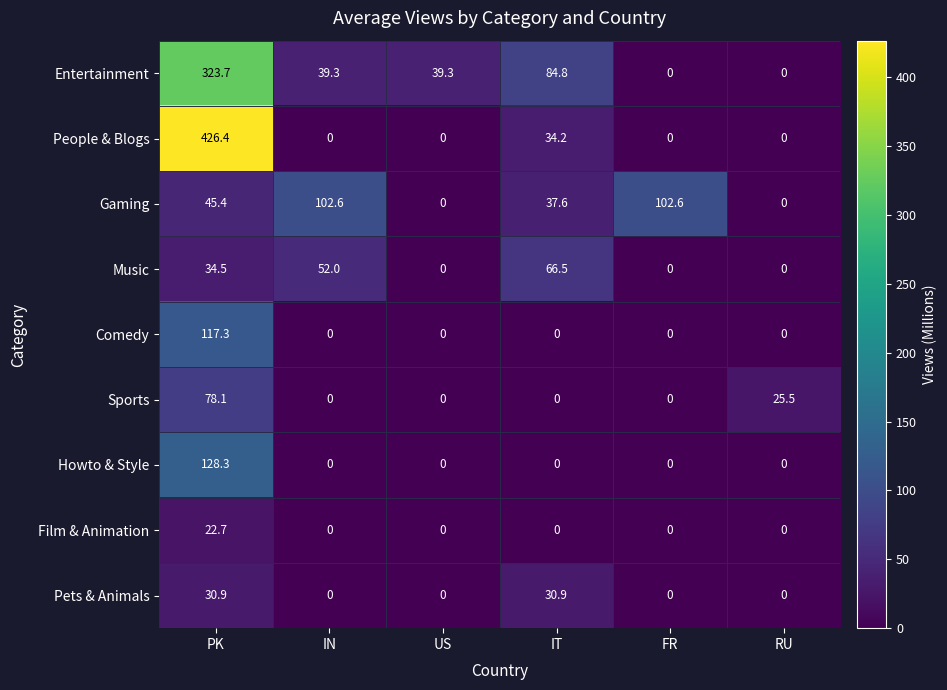

Read the Sports value at PK.

78.1